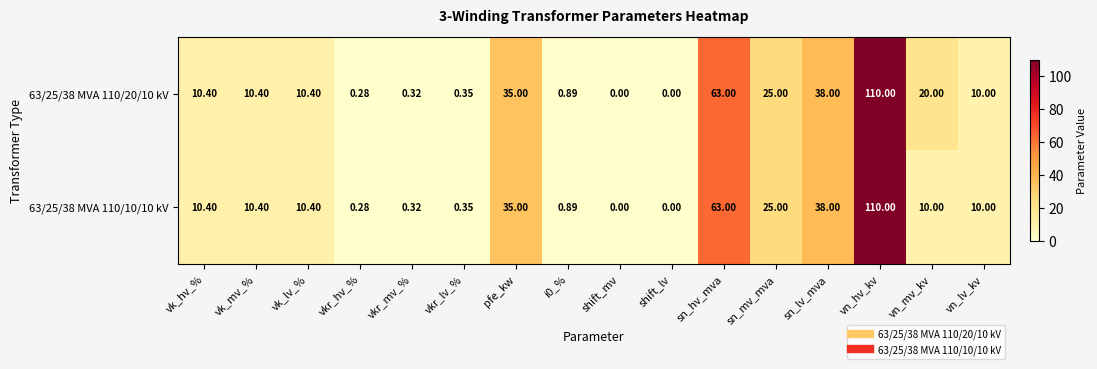

At which label is 63/25/38 MVA 110/10/10 kV closest to 55?

sn_hv_mva